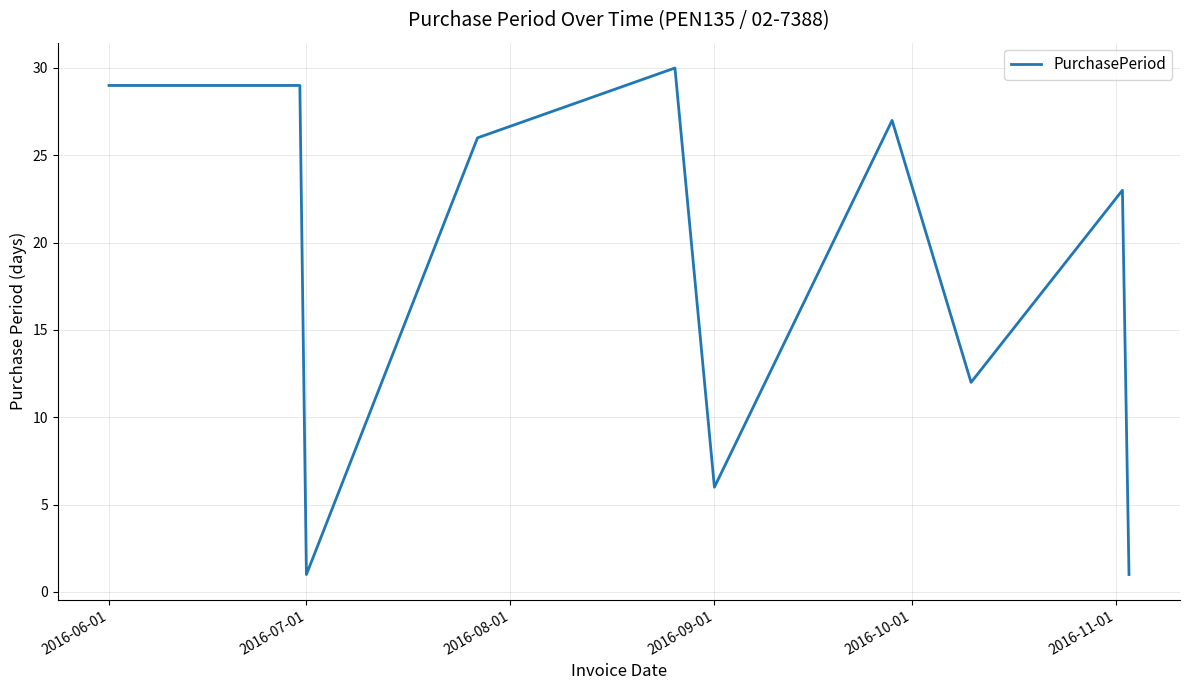

What is the greatest value displayed?

30